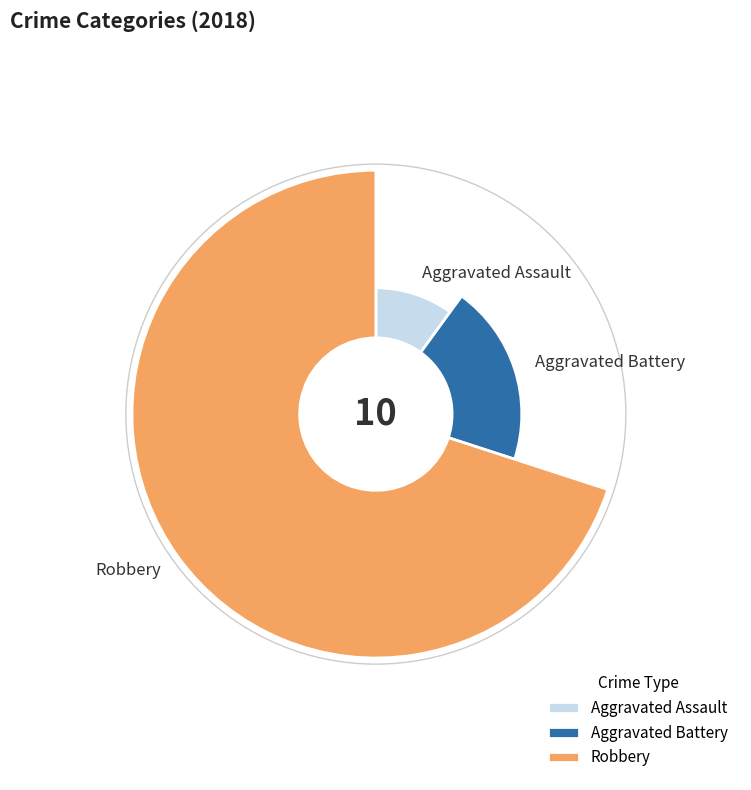

What is the smallest slice in the pie chart?

Aggravated Assault